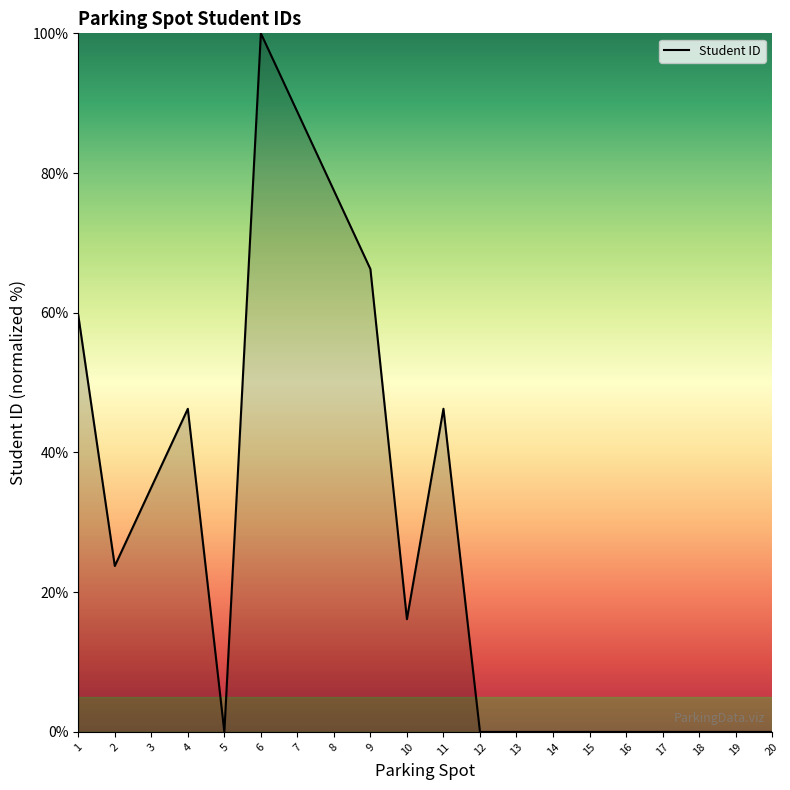

True or false: the data has more than 2 interior local peaks.

True